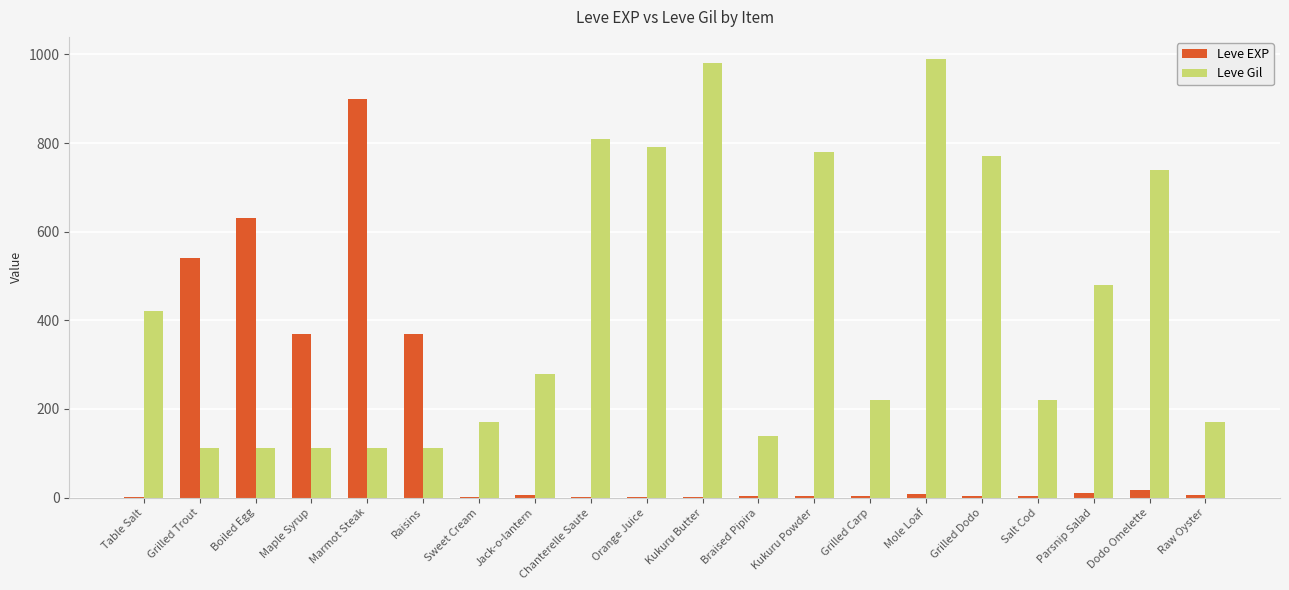

How many distinct data groups are displayed?

2